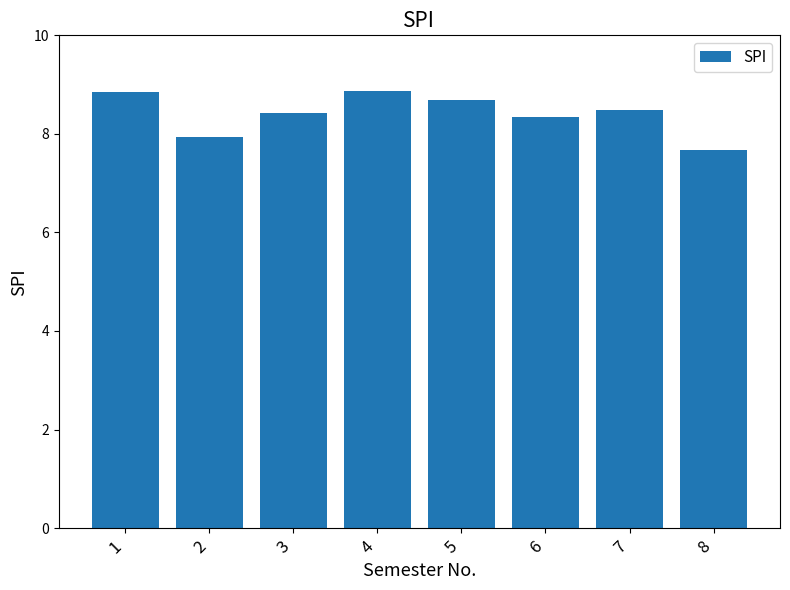

How many values exceed 8?

6